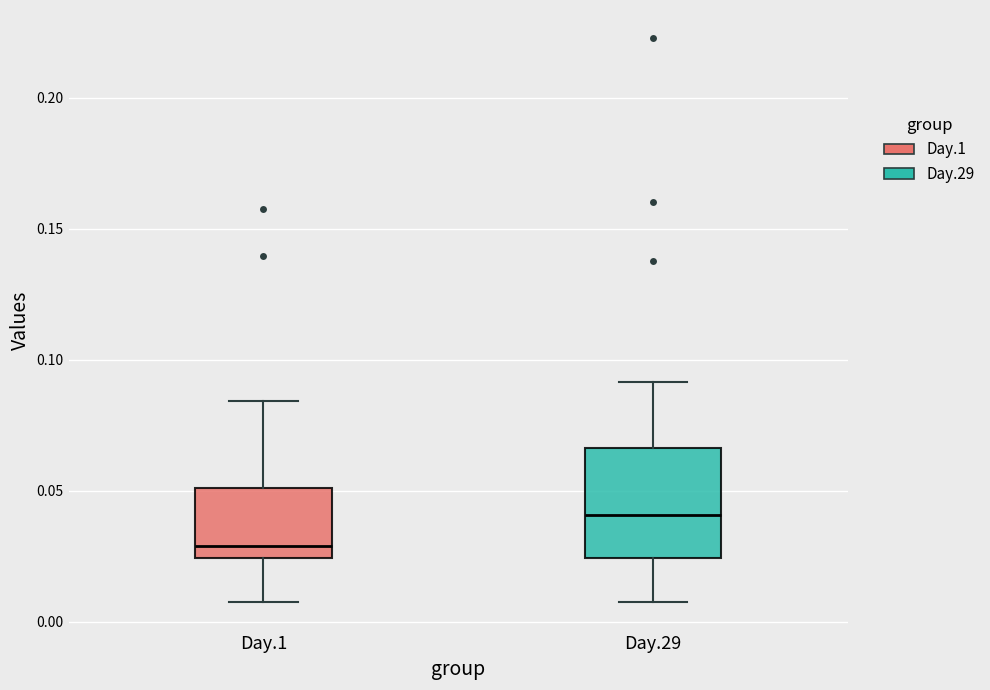

Reading left to right, transcribe this box plot: for each box, give where its median line is, the range the box spans, and where its two whiskers end, as read against the y-axis. The values are not printed on the chart, so give them approximately, as read against the axis.

Day.1: median 0.030, box 0.025 to 0.050, whiskers 0.005 to 0.085
Day.29: median 0.040, box 0.025 to 0.065, whiskers 0.005 to 0.090